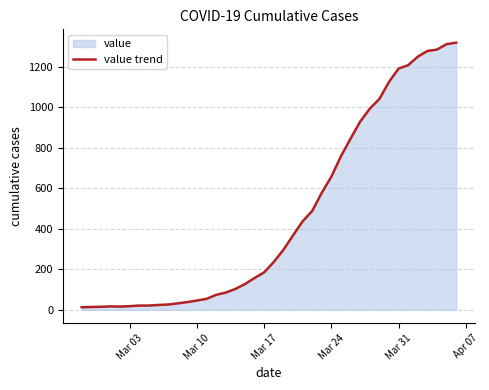

What is the minimum value shown in the chart?

13